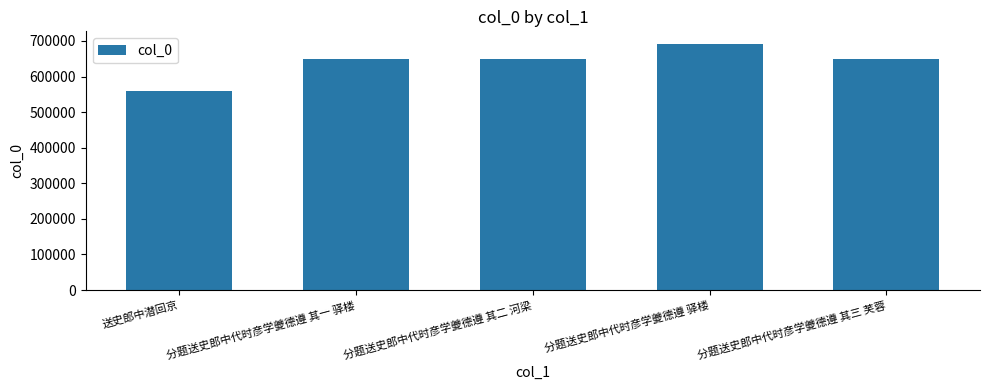

What position from the left is 分题送史郎中代时彦学夔德遵 其二 河梁?

3